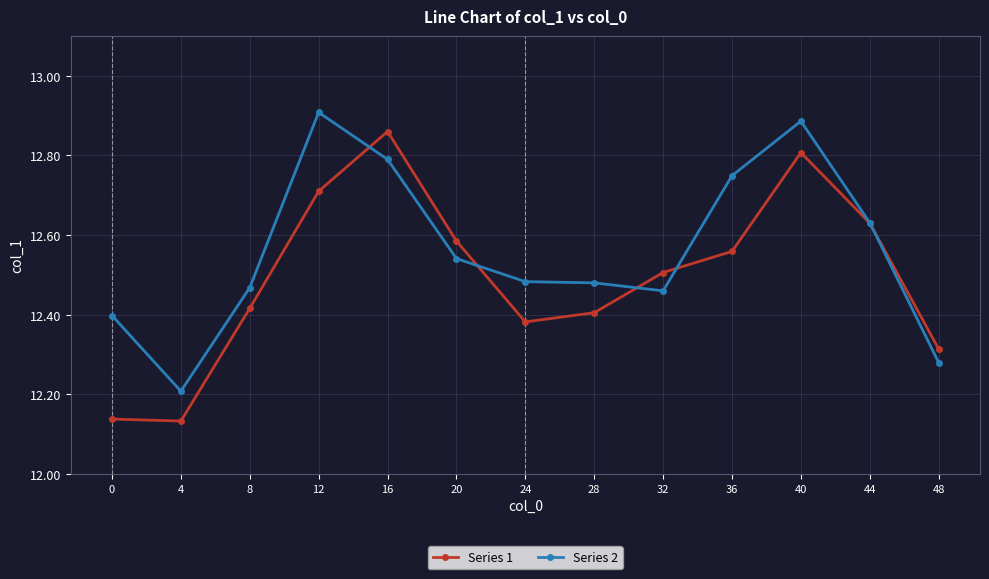

What is the total value across all series at 32?

25.0